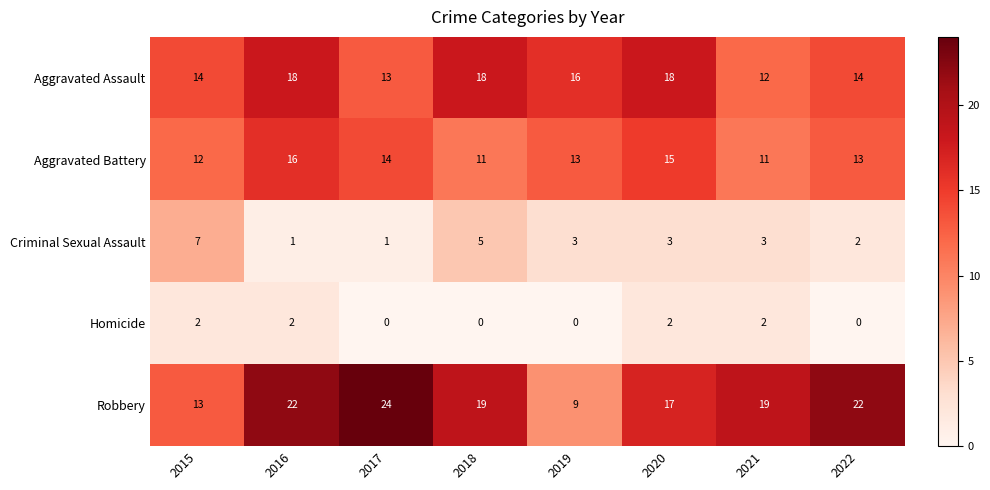

How many data points in Robbery are less than 19?

3